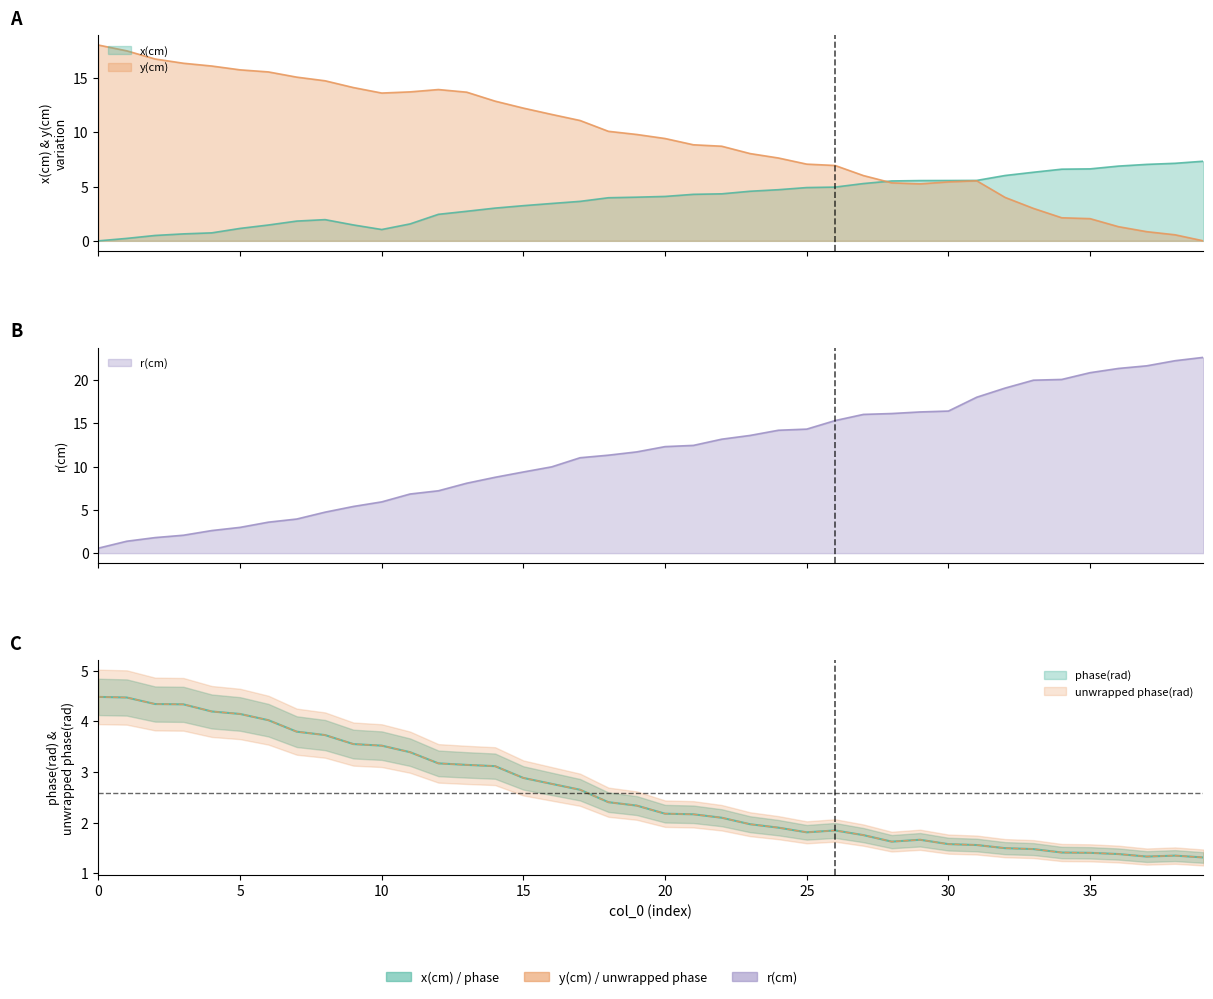

Between 28 and 6, which is larger?

28